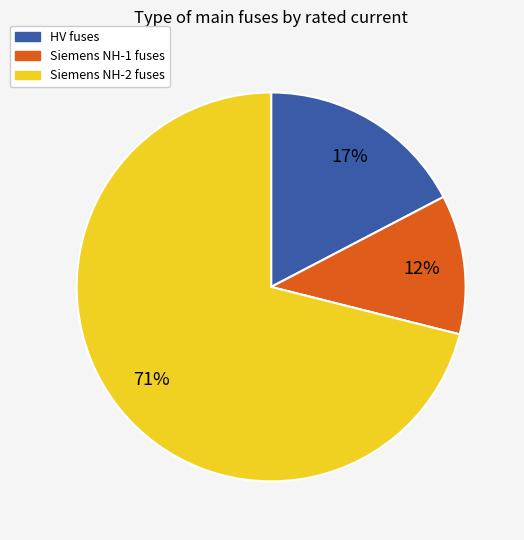

True or false: HV fuses accounts for 9% of the total.

False